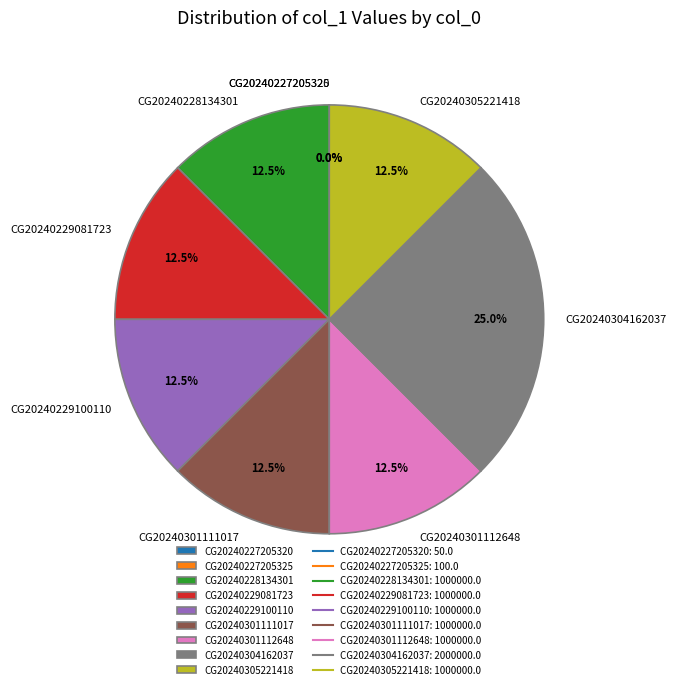

How much of the chart is everything except CG20240301111017?

87.5%